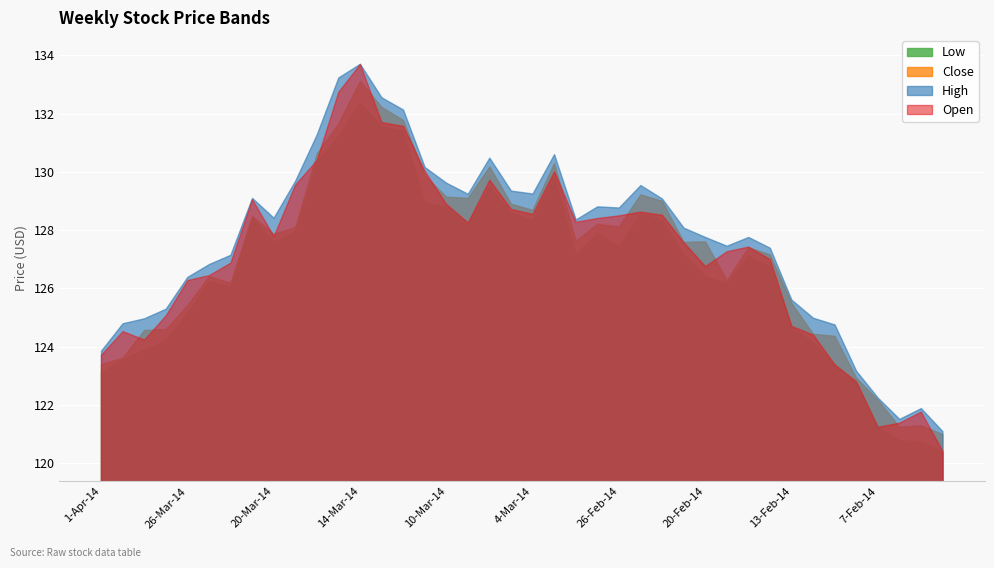

Rank the series by their maximum value, from highest to lowest.

High, Open, Close, Low